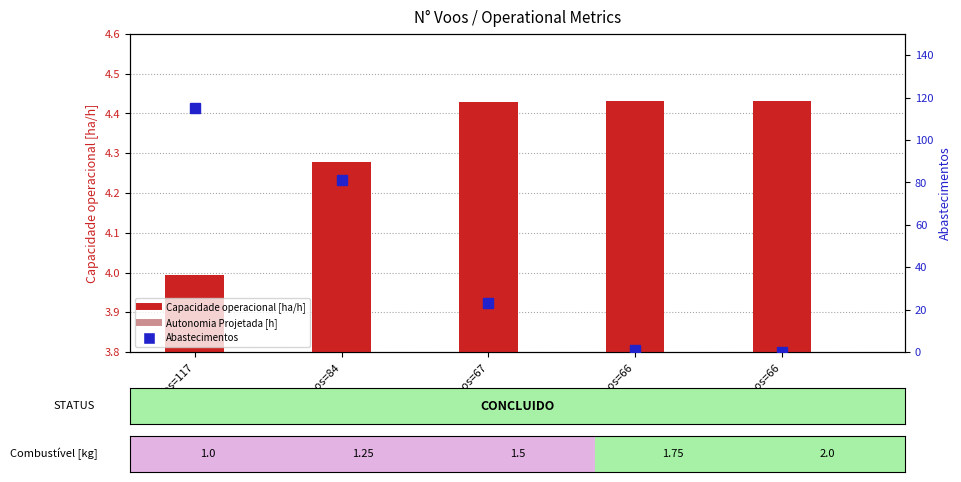

At N°Voos=67, list the series in order from smallest to largest.

Autonomia Projetada [h], Capacidade operacional [ha/h], Abastecimentos